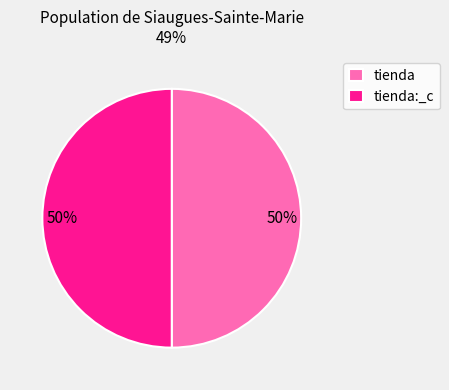

What is the ratio of the value at tienda:_c to the value at tienda?

1.0